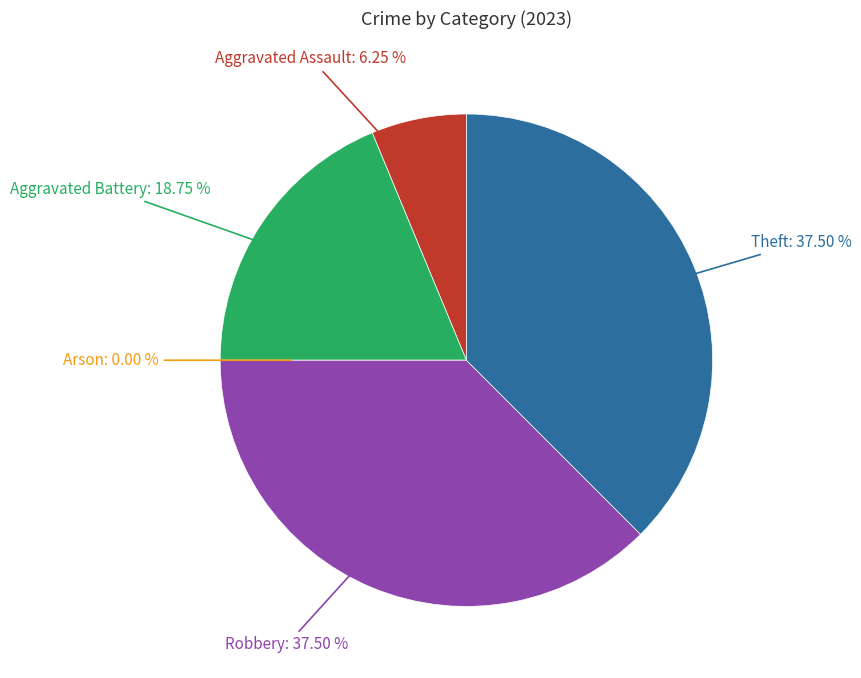

Is Theft the majority of the pie?

No